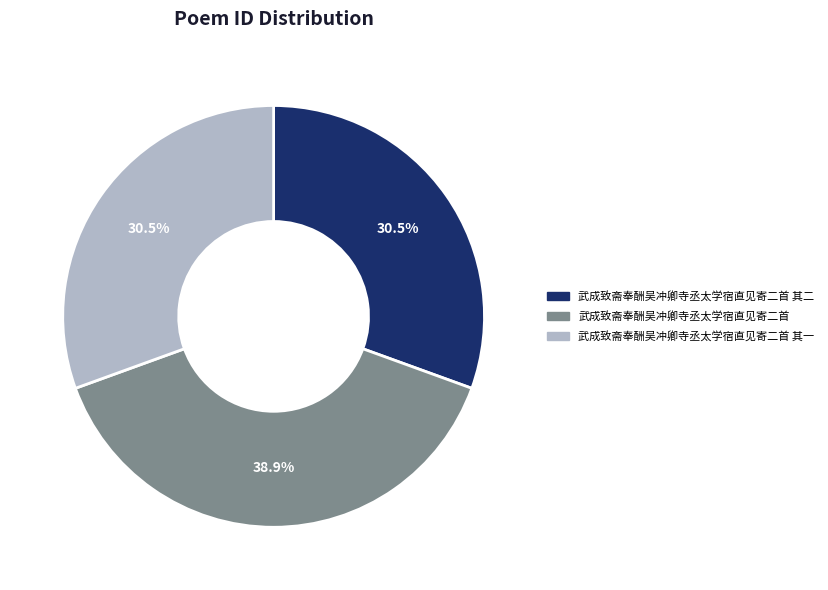

What is the ratio of the value at 武成致斋奉酬吴冲卿寺丞太学宿直见寄二首 其一 to the value at 武成致斋奉酬吴冲卿寺丞太学宿直见寄二首?

0.8